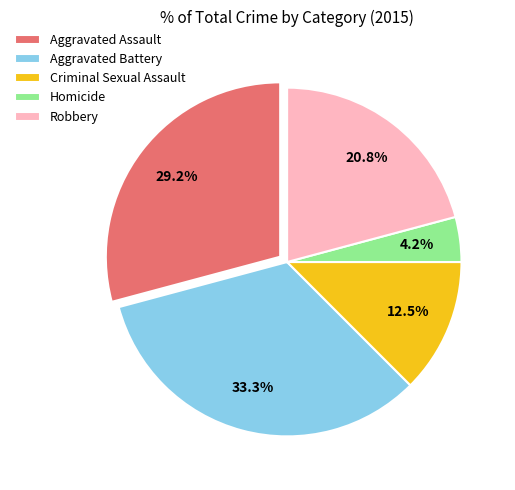

How many segments does this pie chart have?

5